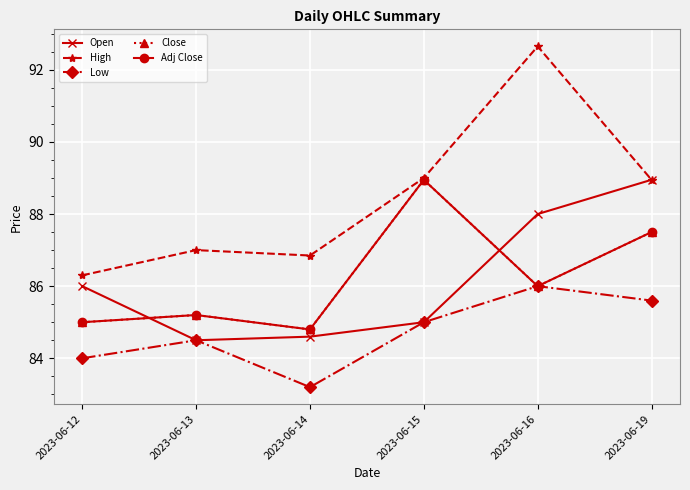

Reading right to left, what are all the values shown in this chart?

Open: 2023-06-19=89.0	2023-06-16=88.0	2023-06-15=85.0	2023-06-14=84.6	2023-06-13=84.5	2023-06-12=86.0
High: 2023-06-19=89.0	2023-06-16=92.7	2023-06-15=89.0	2023-06-14=86.8	2023-06-13=87.0	2023-06-12=86.3
Low: 2023-06-19=85.6	2023-06-16=86.0	2023-06-15=85.0	2023-06-14=83.2	2023-06-13=84.5	2023-06-12=84.0
Close: 2023-06-19=87.5	2023-06-16=86.0	2023-06-15=89.0	2023-06-14=84.8	2023-06-13=85.2	2023-06-12=85.0
Adj Close: 2023-06-19=87.5	2023-06-16=86.0	2023-06-15=89.0	2023-06-14=84.8	2023-06-13=85.2	2023-06-12=85.0